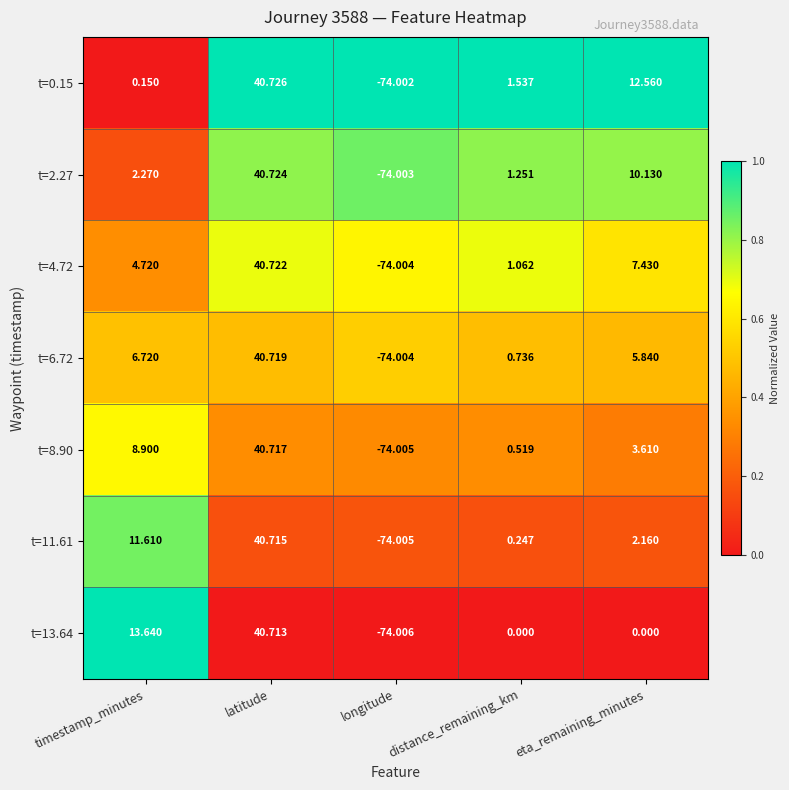

At which label does t=11.61 first exceed 2?

timestamp_minutes